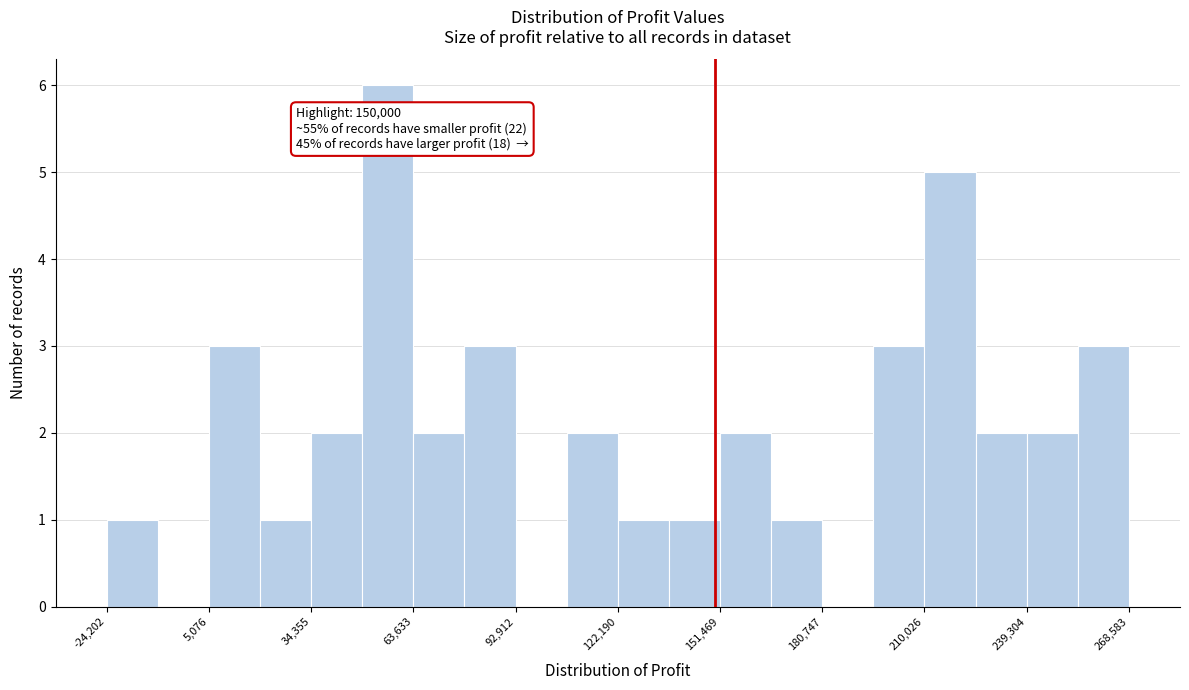

Read against the x-axis, roughly where is the centre of the tallest bar?

55000